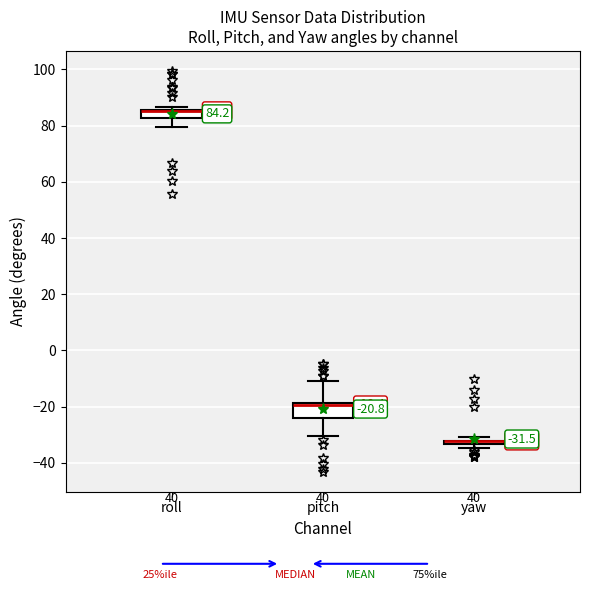

Comparing the boxes themselves (not the whiskers), which one is the tallest?

pitch